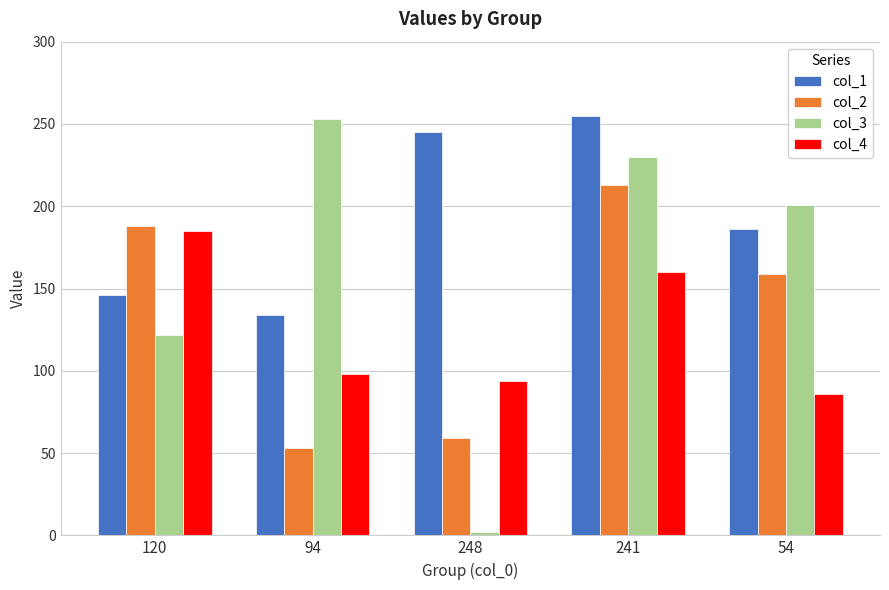

The col_4 series shows 98 at 94. True or false?

True